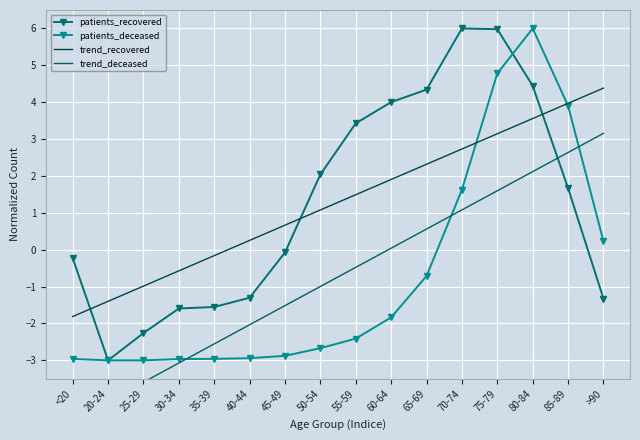

What is the label of the 6th point from the left?

40-44